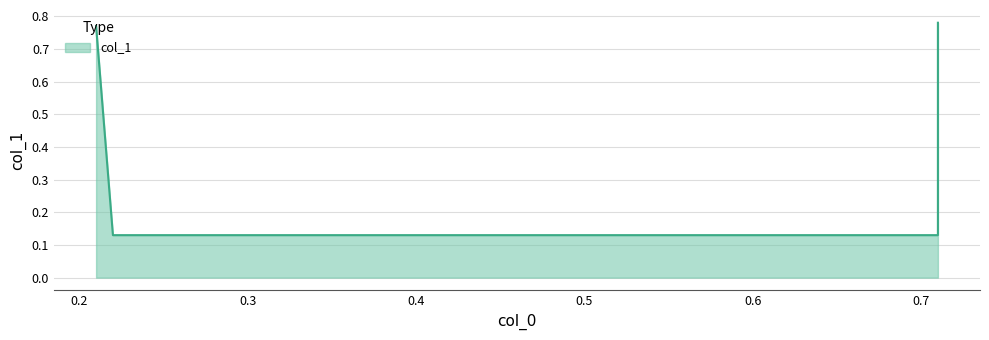

The chart shows a value of 0.2 at 0.71. True or false?

False